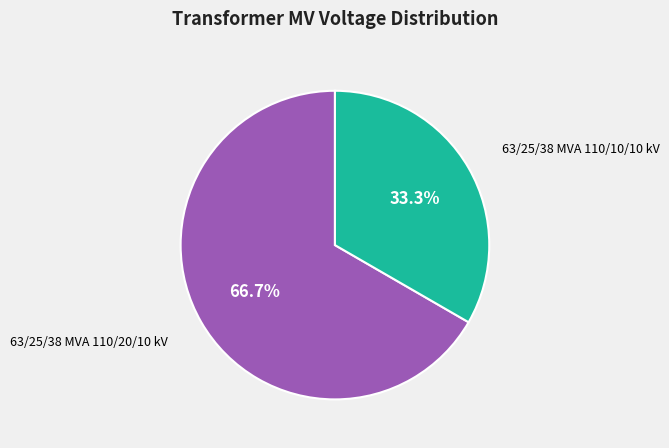

Is there any slice that represents more than half of the pie?

Yes